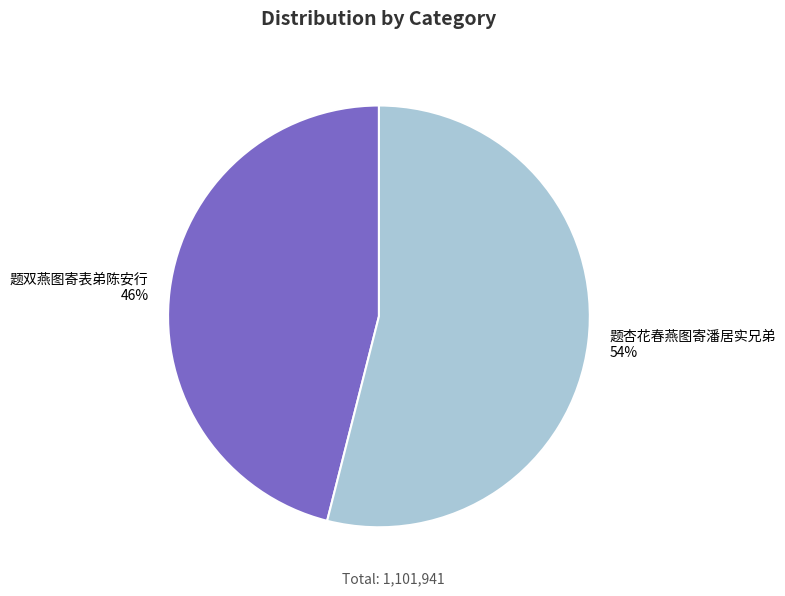

What percentage is the 题双燕图寄表弟陈安行 slice, to the nearest percent?

46%